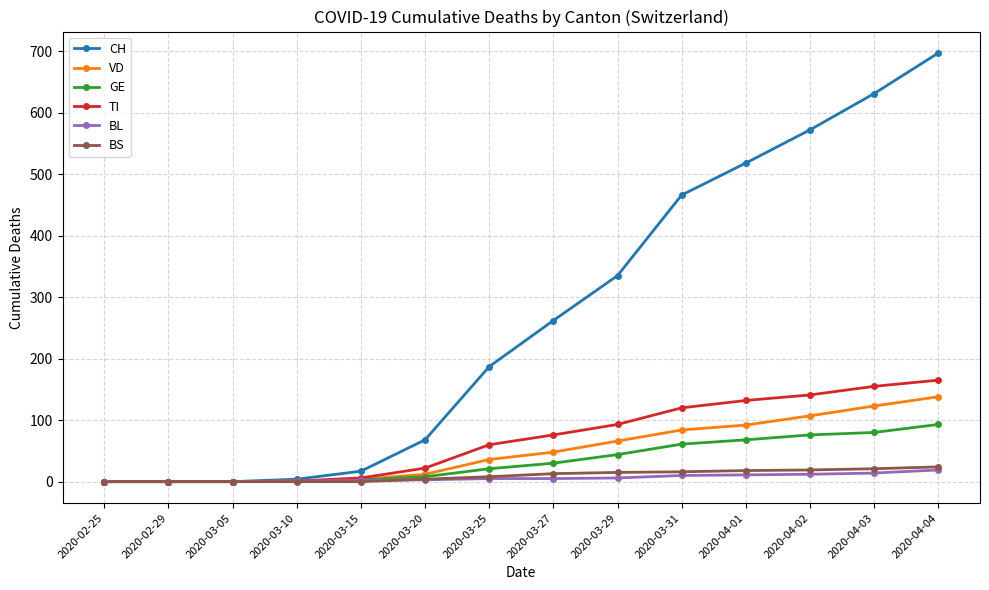

Does the chart display data point markers on the line(s)?

Yes